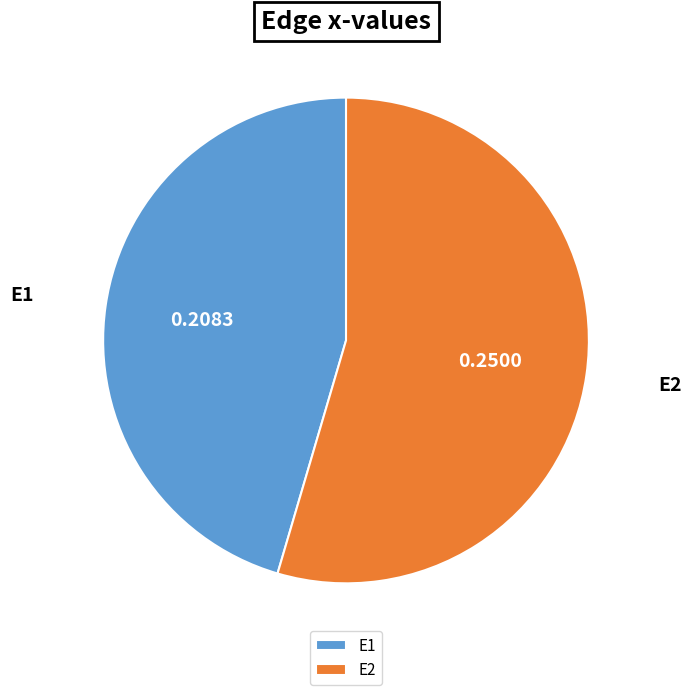

Rank the categories by value from highest to lowest.

E2, E1